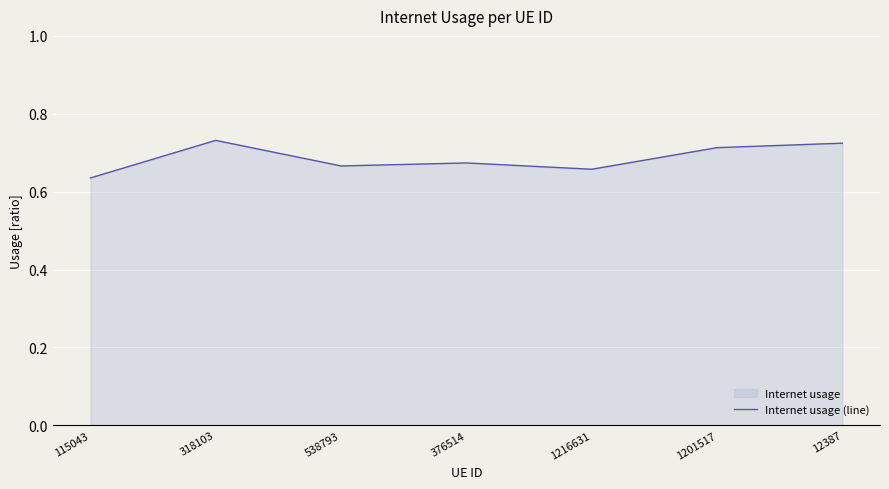

The value at 318103 is 0.7. True or false?

True